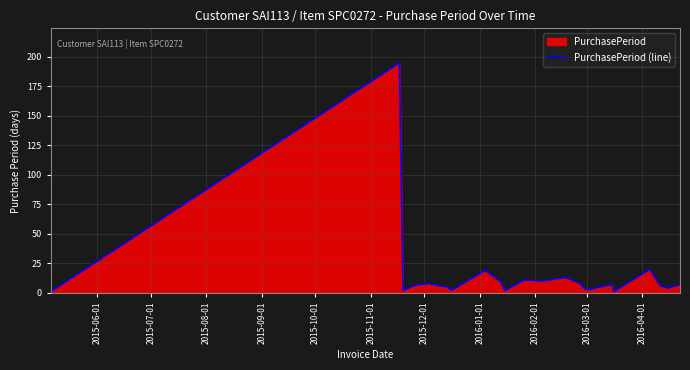

What is the difference between the maximum and minimum values?

194